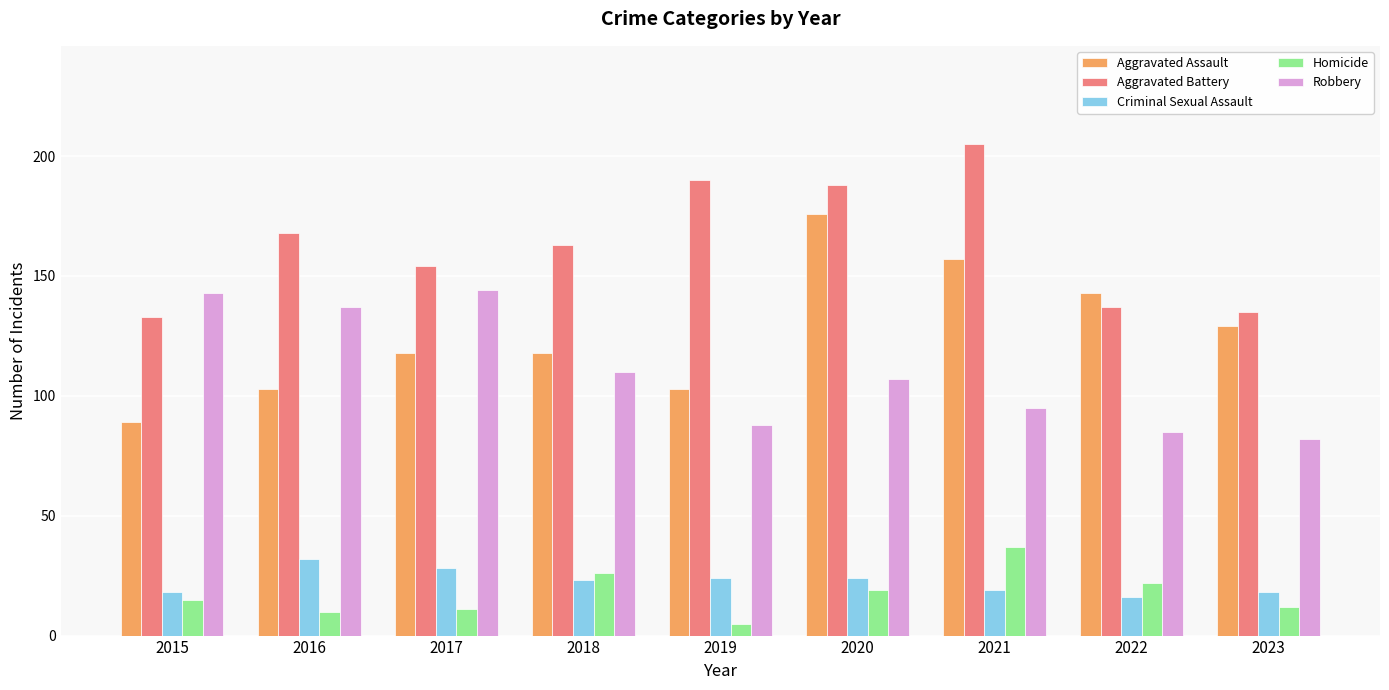

What is the greatest value displayed?

205